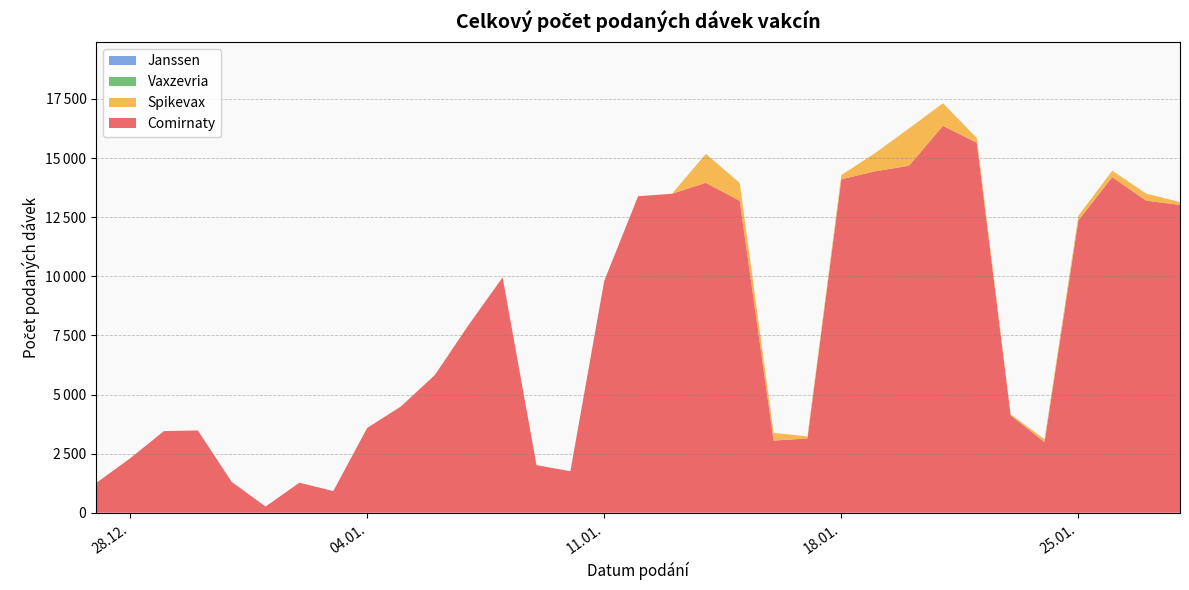

Reading left to right, transcribe all the data shown in this chart.

Comirnaty: 1256	2299	3453	3481	1305	261	1269	915	3584	4498	5826	7952	9956	2013	1755	9809	13386	13491	13952	13190	3050	3141	14103	14441	14675	16361	15652	4120	2986	12367	14194	13197	13019
Spikevax: 0	0	0	0	0	0	0	0	0	0	0	0	0	0	0	0	0	0	1226	759	326	89	177	774	1580	957	195	41	124	197	273	302	119
Vaxzevria: 0	0	0	0	0	0	0	0	0	0	0	0	0	0	0	0	0	0	0	0	0	0	0	0	0	0	0	0	0	0	0	0	0
Janssen: 0	0	0	0	0	0	0	0	0	0	0	0	0	0	0	0	0	0	0	0	0	0	0	0	0	0	0	0	0	0	0	0	0